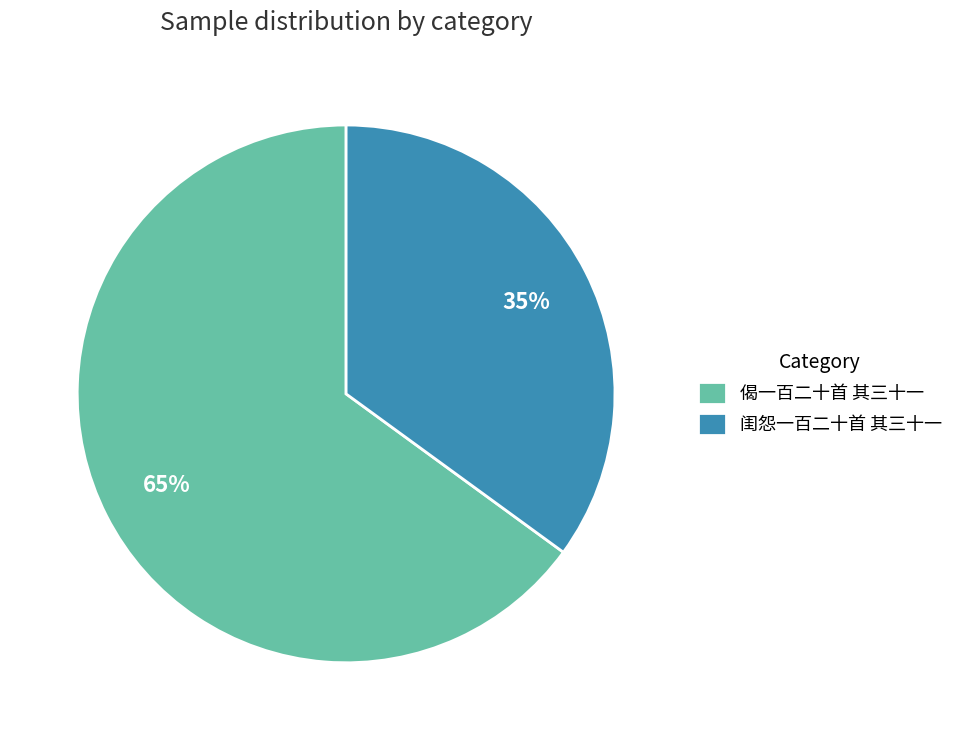

Which has a higher value, 偈一百二十首 其三十一 or 闺怨一百二十首 其三十一?

偈一百二十首 其三十一